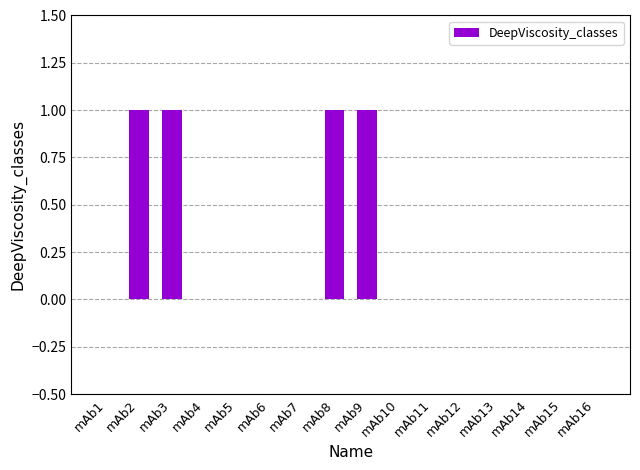

Which has a higher value, mAb9 or mAb1?

mAb9